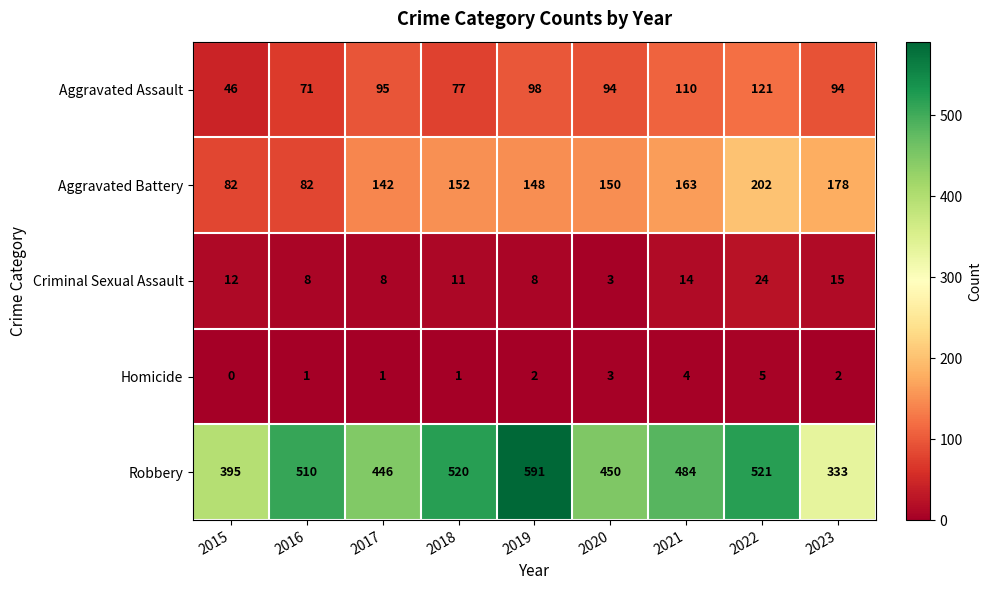

Where does the Criminal Sexual Assault series first go above 11?

2015